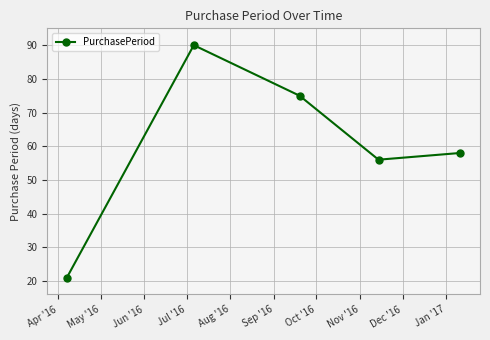

What is the maximum value shown in the chart?

90